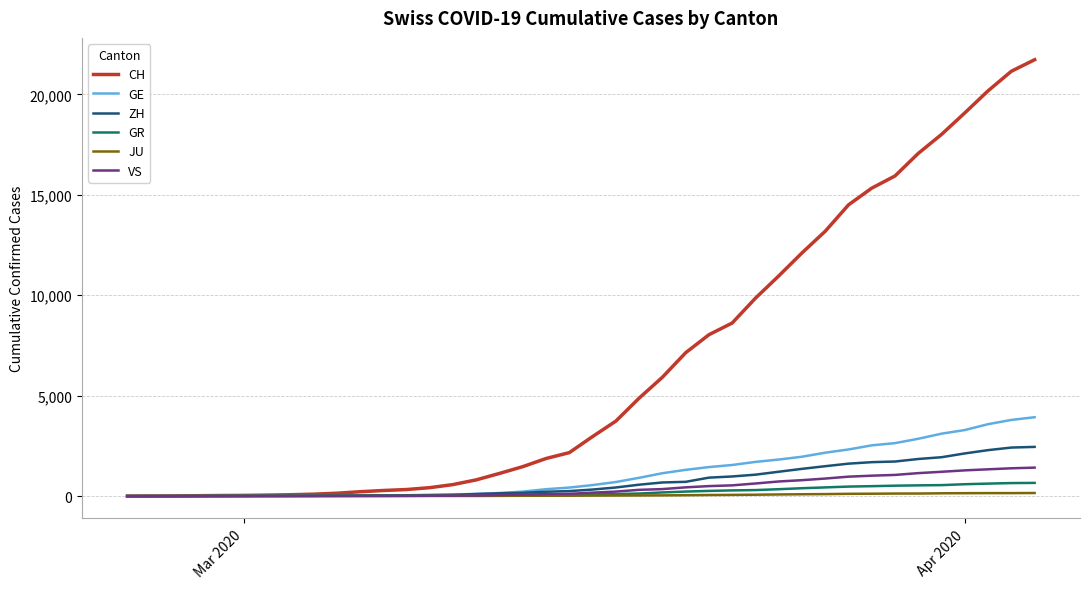

Which series has the largest range (max minus min)?

CH